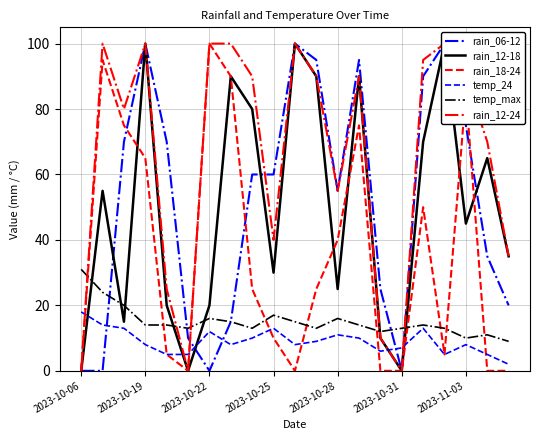

Which series has the widest spread of values?

rain_06-12